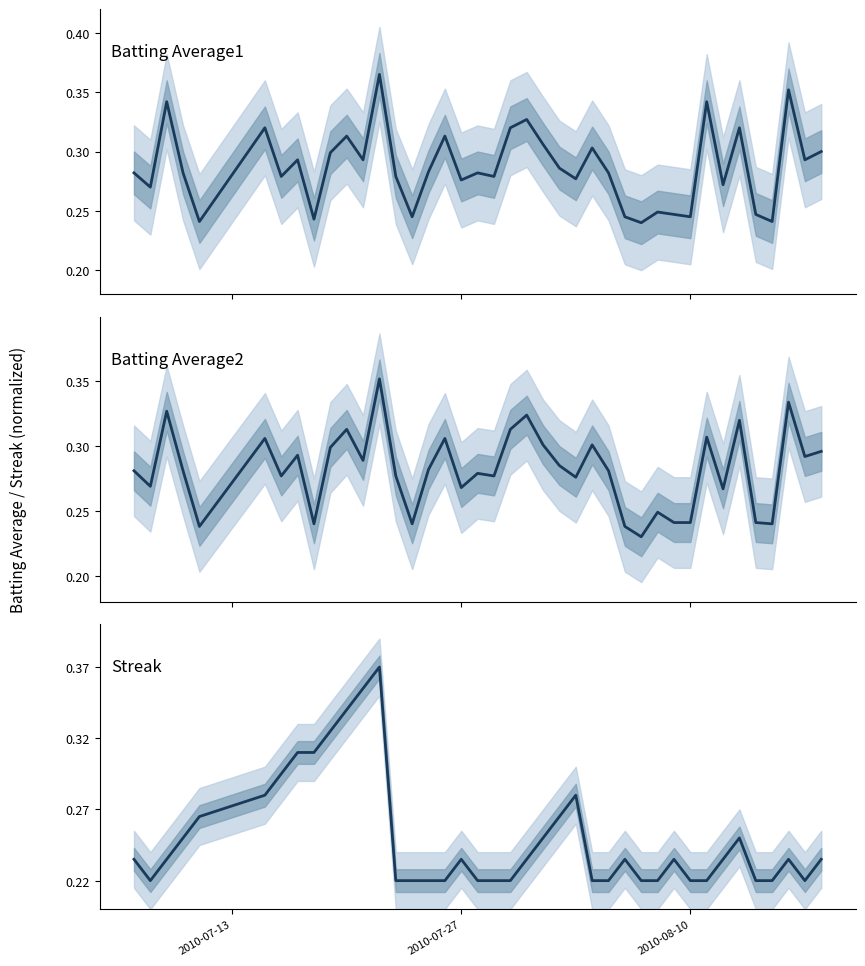

What is the maximum value shown in the chart?

0.4